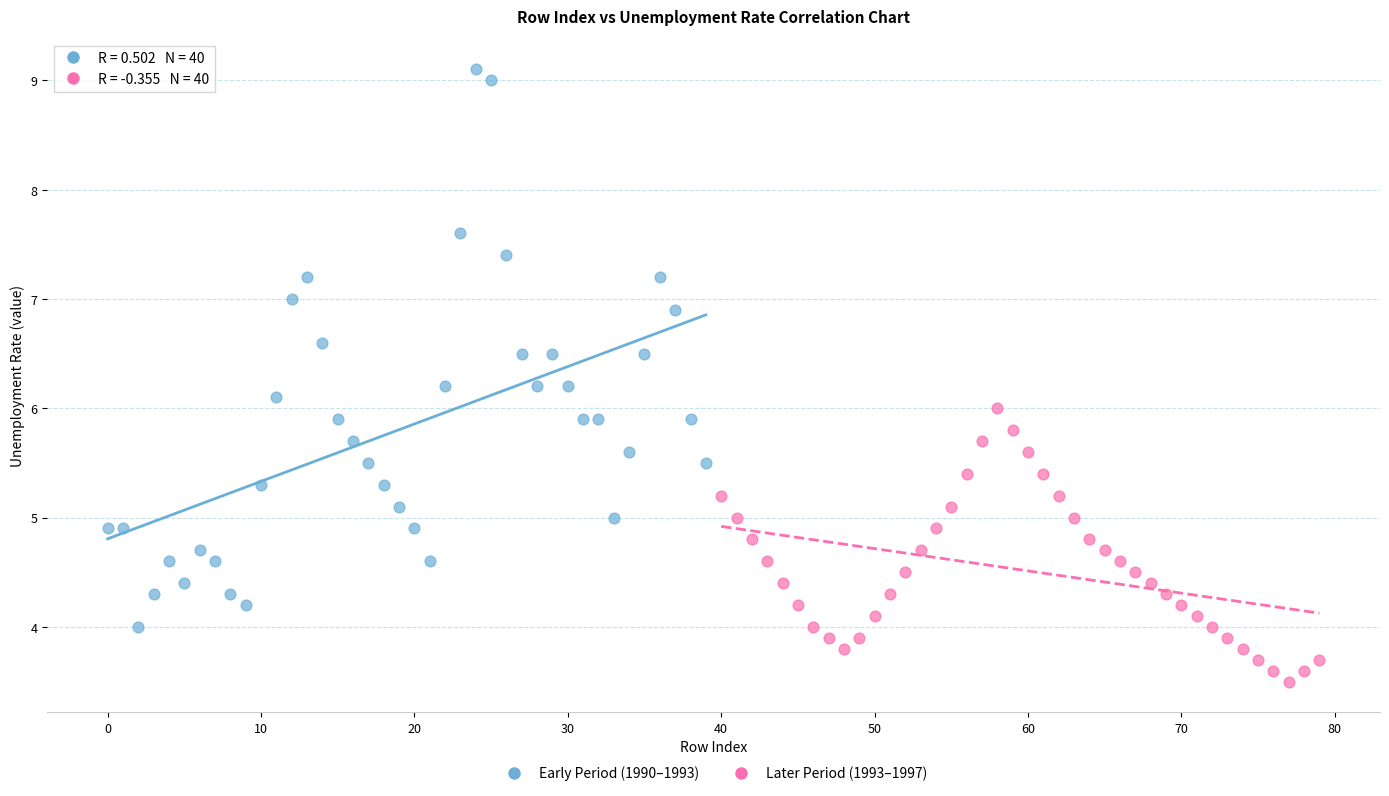

Which series has the largest Y range (max minus min)?

Early Period (1990–1993)